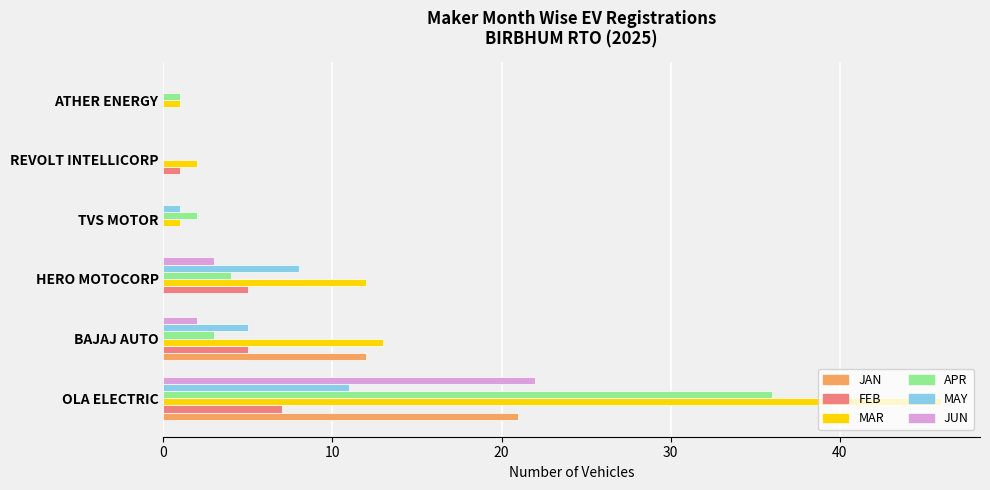

What is the sum of all MAY values?

25